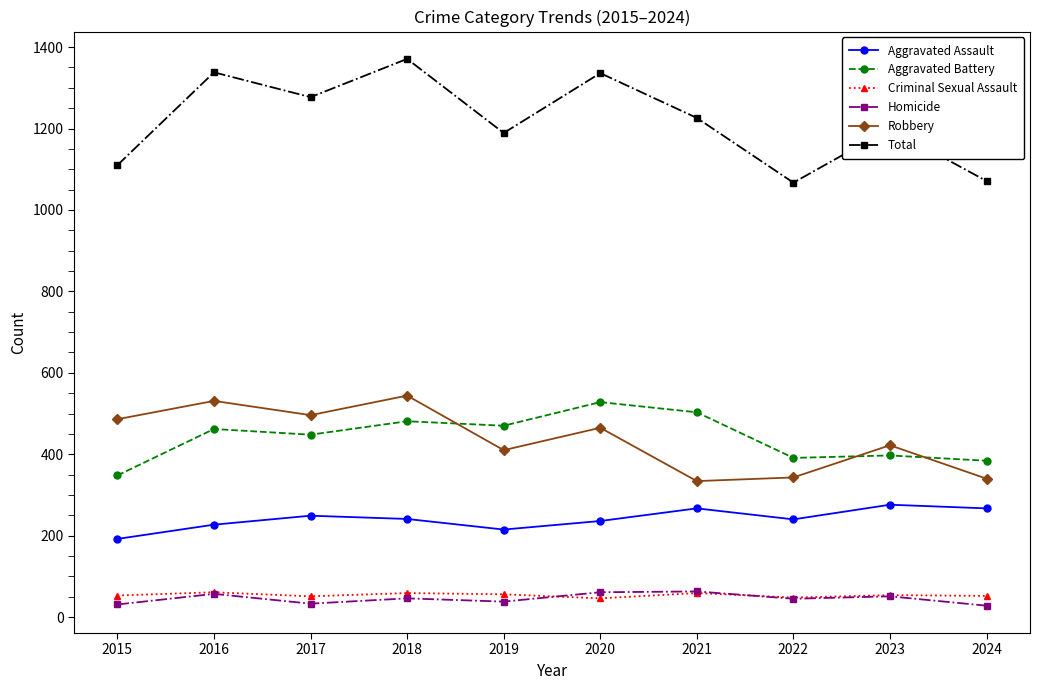

What is the value of the Criminal Sexual Assault point at the 4th from the left?

59